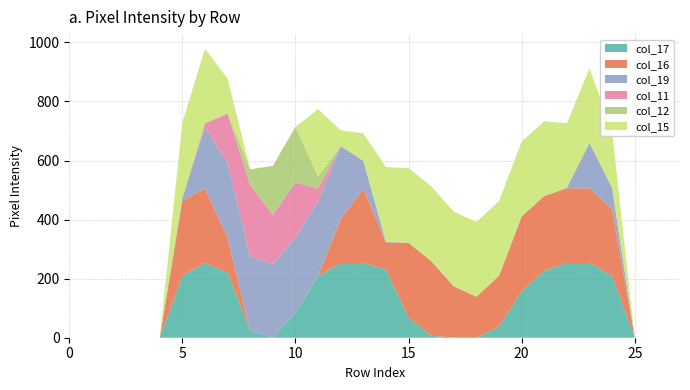

Reading left to right, list all the values displayed in this chart.

col_17: 0	0	0	0	0	210	253	220	24	0	85	209	253	253	231	68	7	0	0	38	158	227	253	253	209	0	0	0
col_16: 0	0	0	0	0	254	253	118	0	0	0	2	149	253	92	253	253	174	139	172	253	253	253	253	226	0	0	0
col_19: 0	0	0	0	0	10	207	253	252	250	253	253	247	93	2	0	0	0	0	0	0	0	2	154	72	0	0	0
col_11: 0	0	0	0	0	0	13	168	241	166	188	41	0	0	0	0	0	0	0	0	0	0	0	0	0	0	0	0
col_12: 0	0	0	0	0	0	0	0	53	166	188	41	0	0	0	0	0	0	0	0	0	0	0	0	0	0	0	0
col_15: 0	0	0	0	0	255	253	118	0	0	0	228	53	93	253	253	253	253	253	253	253	253	218	253	190	0	0	0